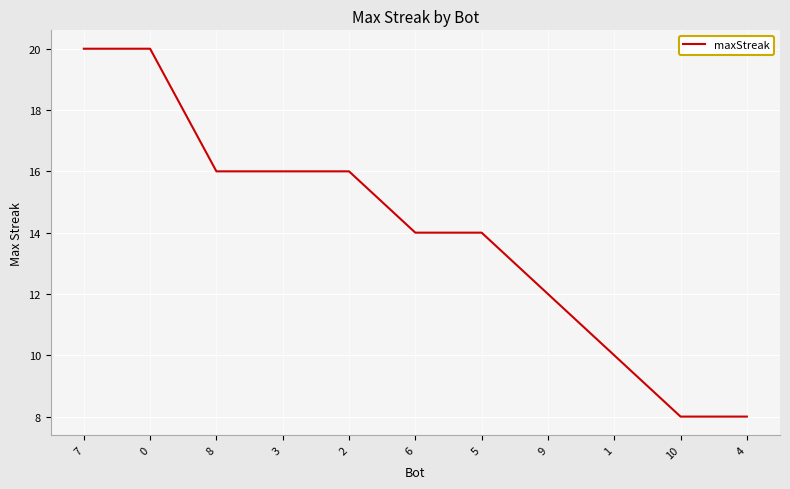

What is the minimum value shown in the chart?

8